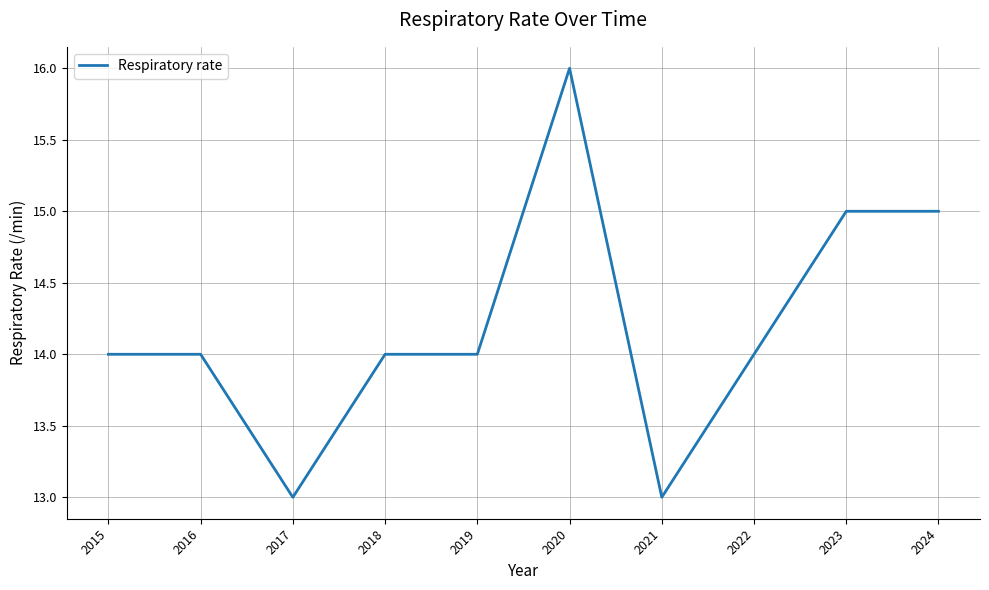

What is the minimum value shown in the chart?

13